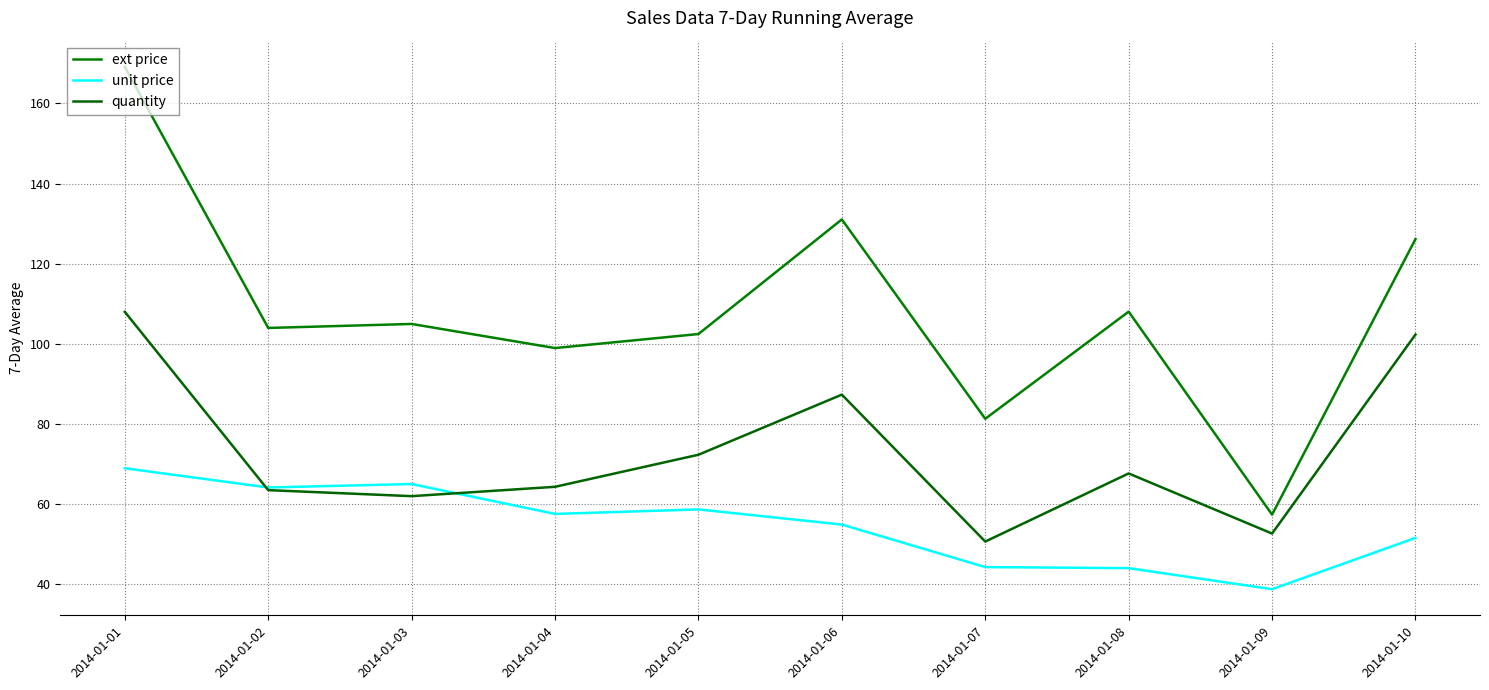

Is it true that unit price equals 54.9 at 2014-01-06?

True